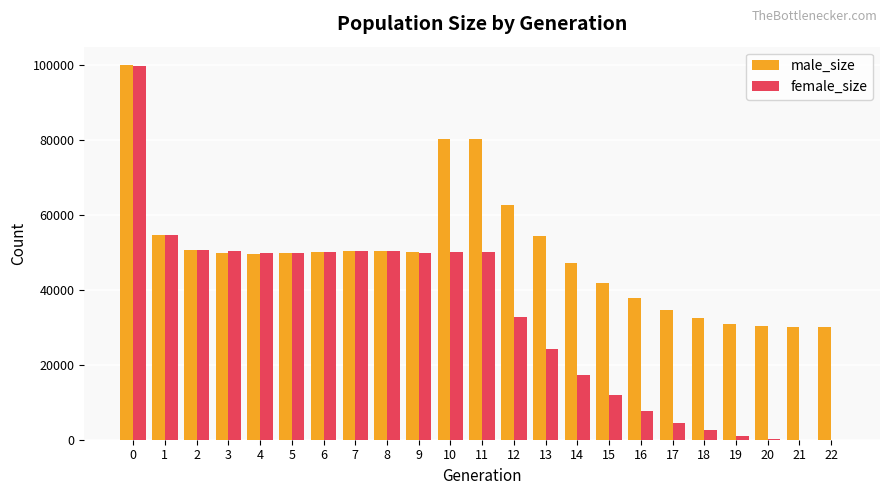

What is the sum of the male_size values at 6 and 2?

100587